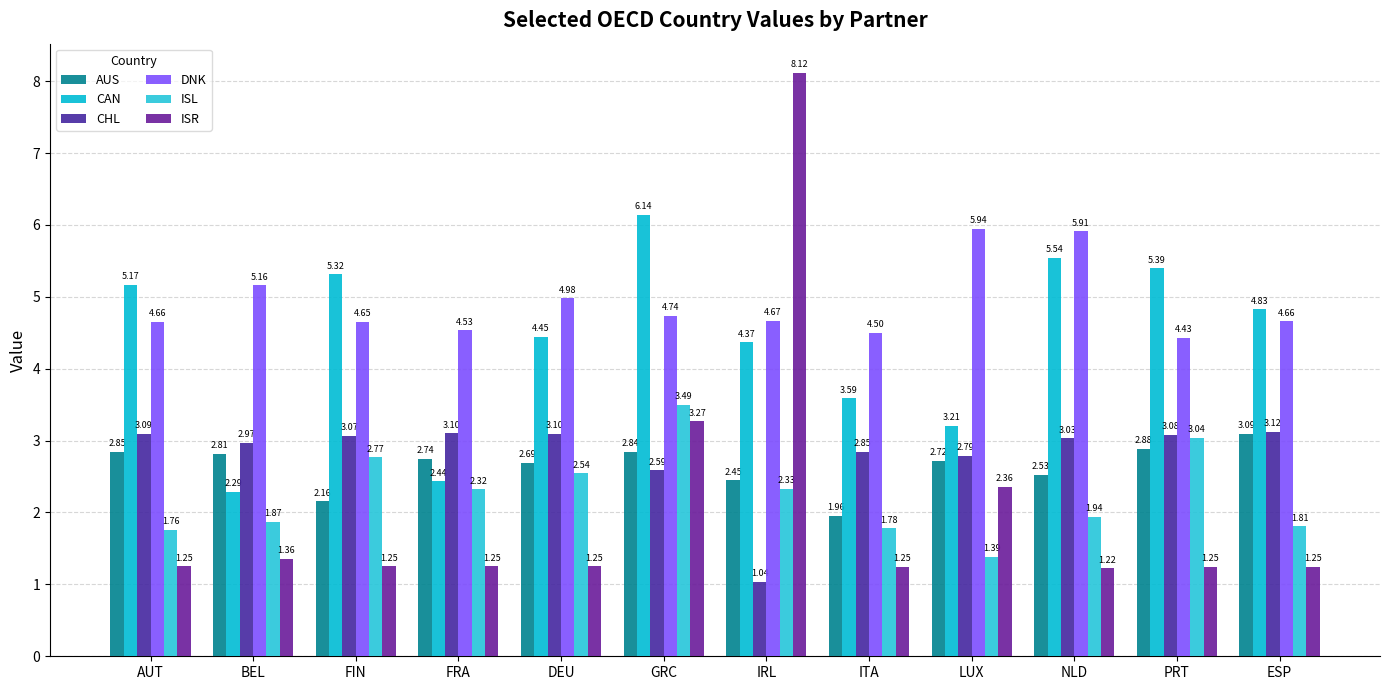

Are the bars grouped side by side (vs. stacked)?

Yes